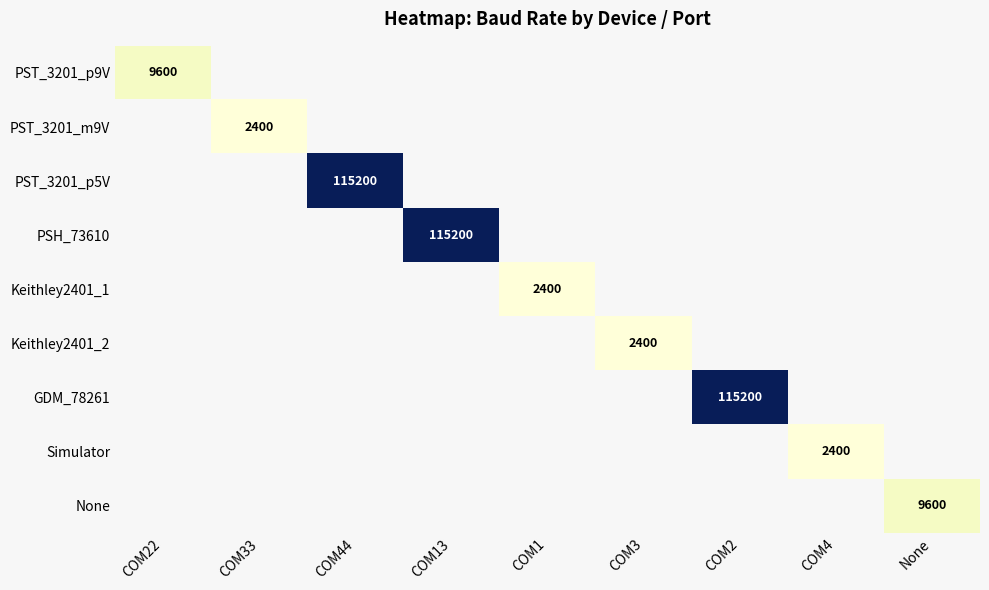

How many series are shown in this chart?

9